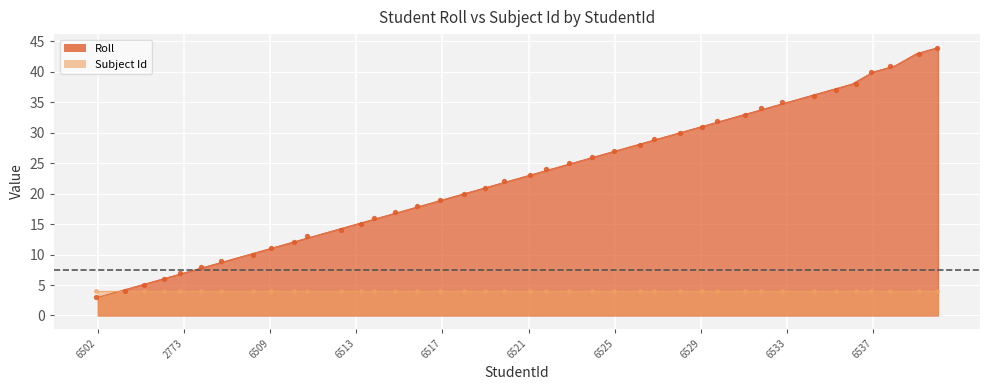

Approximately how many times larger is the value at 18876526 compared to 18876529?

0.9